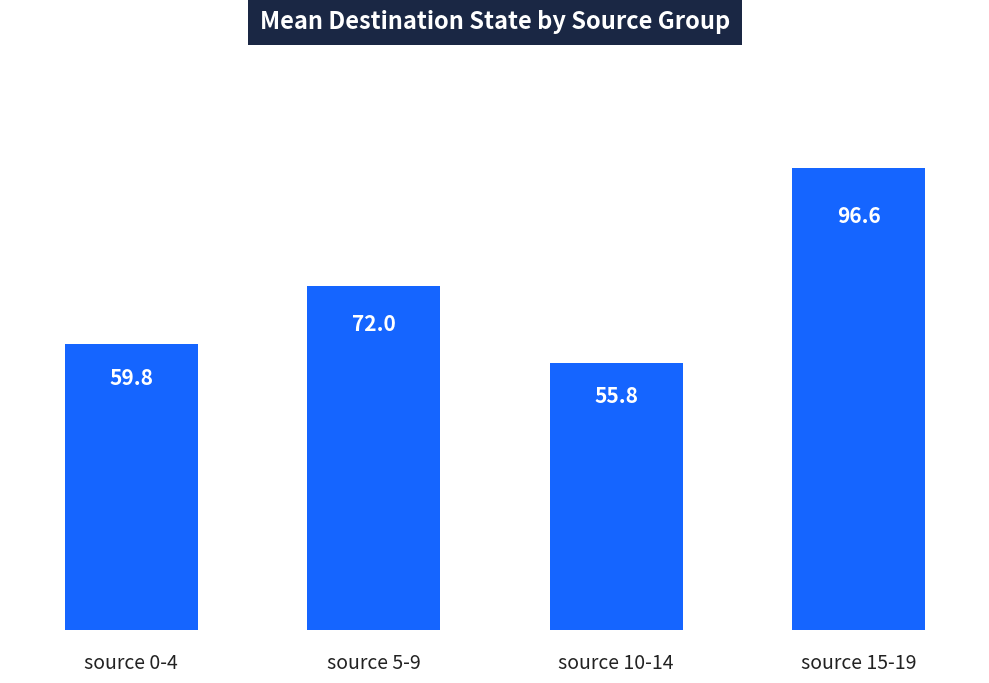

Does the chart contain stacked bars?

No